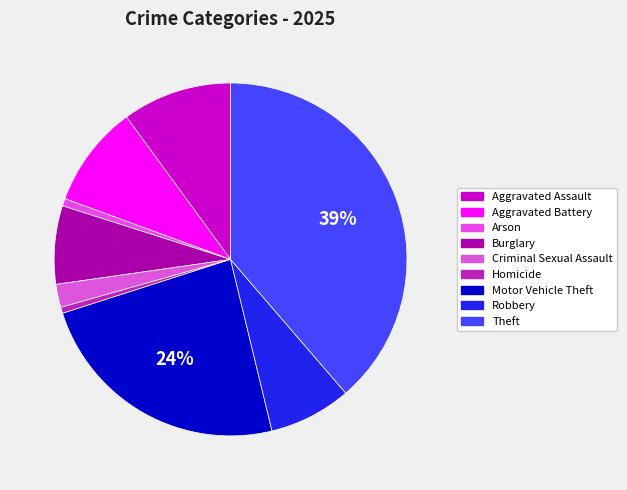

How many segments does this pie chart have?

9